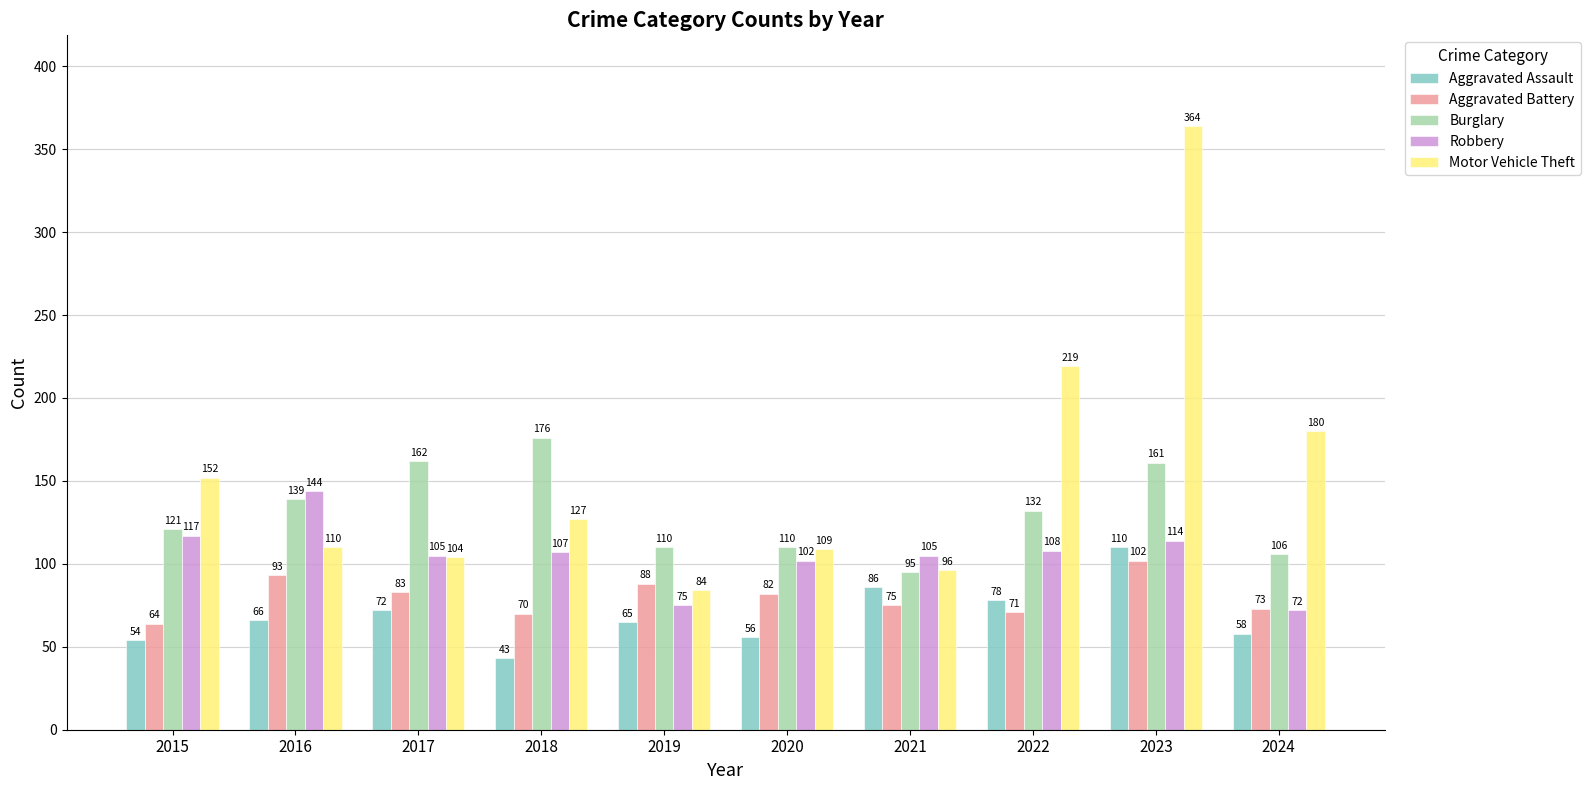

Reading left to right, extract all data points from this chart.

Aggravated Assault: 54	66	72	43	65	56	86	78	110	58
Aggravated Battery: 64	93	83	70	88	82	75	71	102	73
Burglary: 121	139	162	176	110	110	95	132	161	106
Robbery: 117	144	105	107	75	102	105	108	114	72
Motor Vehicle Theft: 152	110	104	127	84	109	96	219	364	180